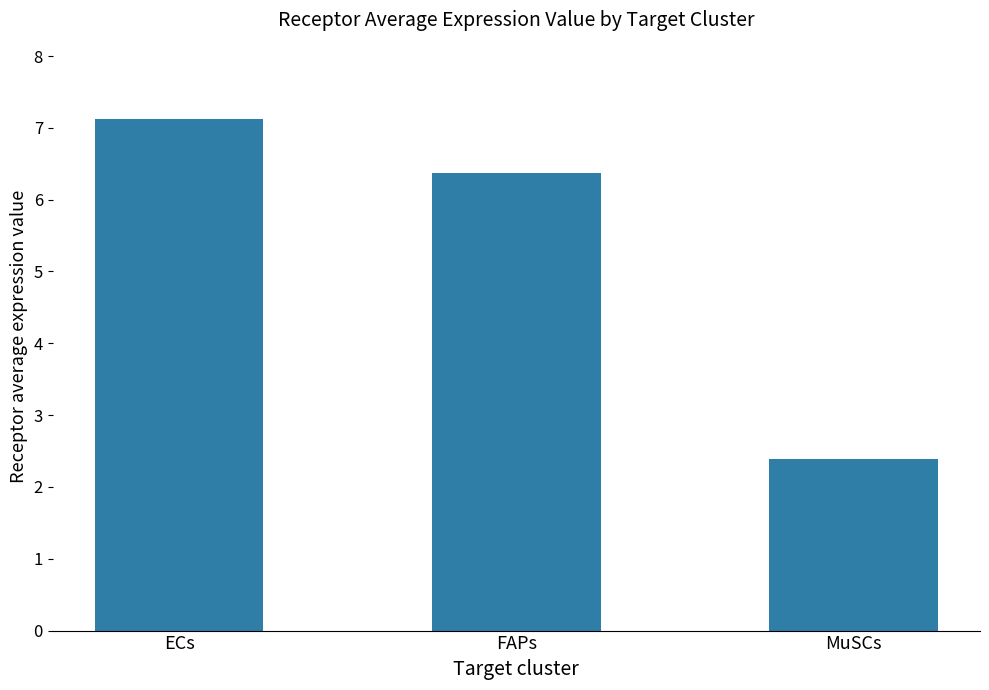

The chart shows a value of 3.9 at MuSCs. True or false?

False